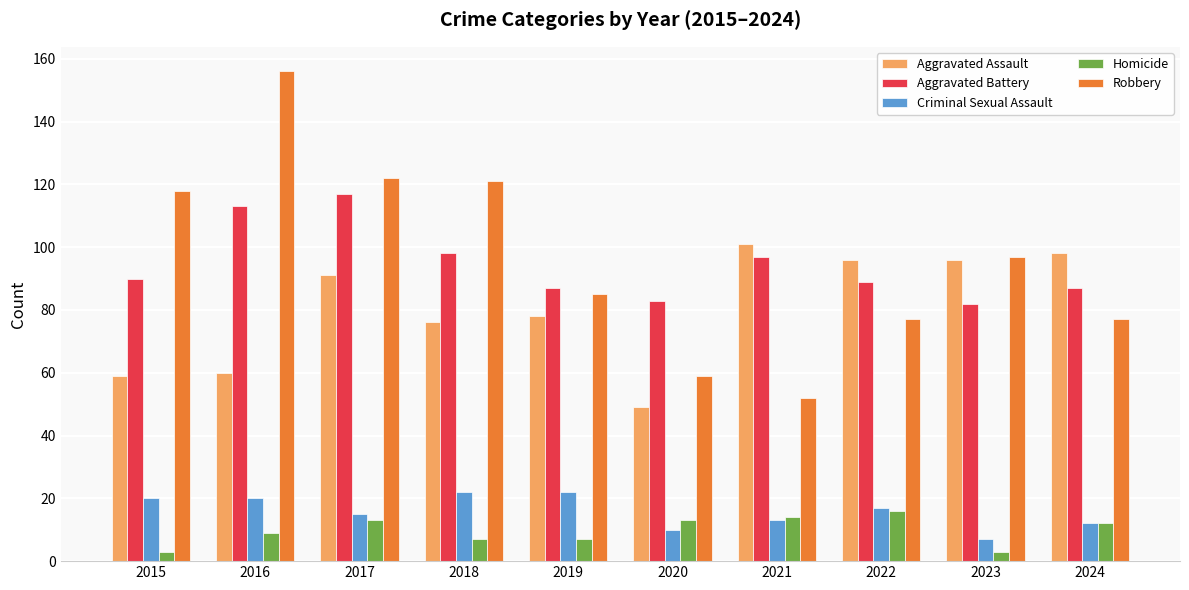

At which label is Homicide closest to 9?

2016